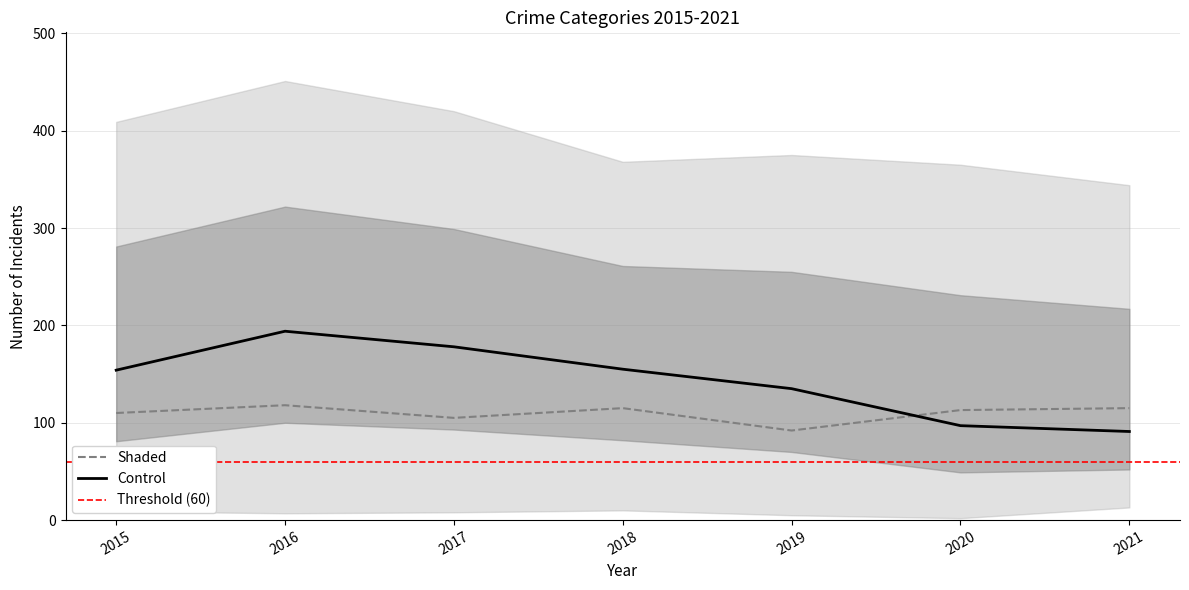

What is the minimum value for Control?

91